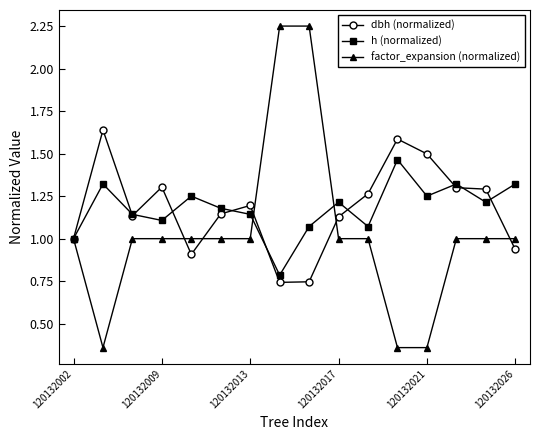

Which series has the largest range (max minus min)?

factor_expansion (normalized)